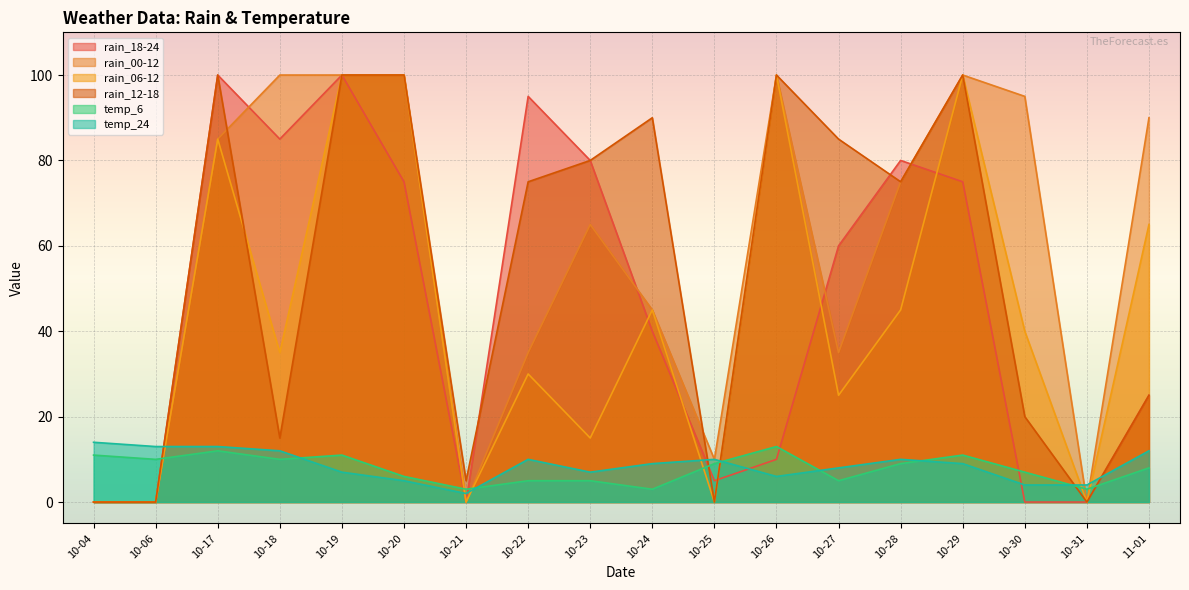

After their last crossing, which series has the higher values: rain_06-12 or temp_24?

rain_06-12